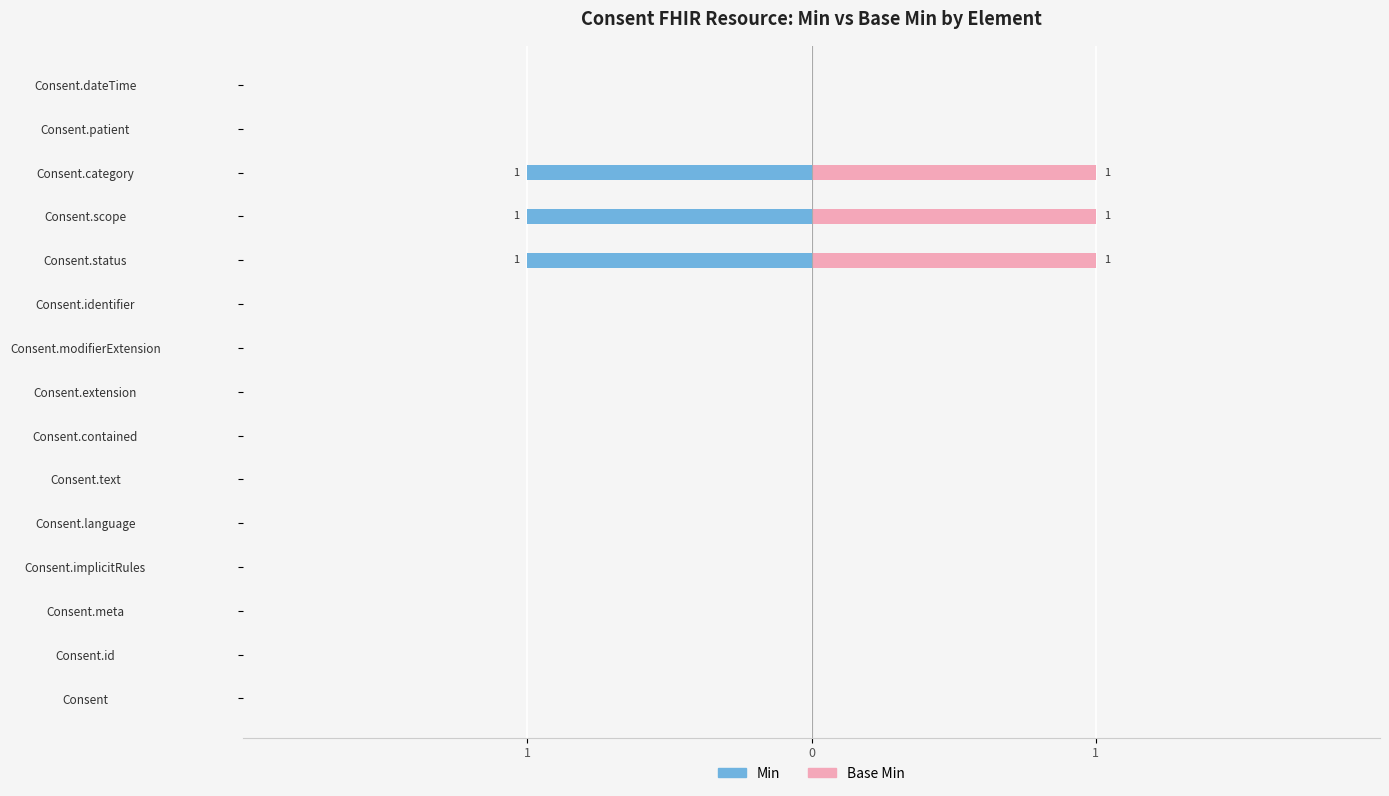

List the series in order of their peak value, highest first.

Base Min, Min